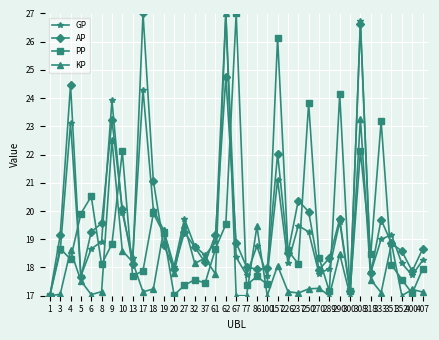

Rank the series at 308 from lowest to highest value.

PP, KP, AP, GP